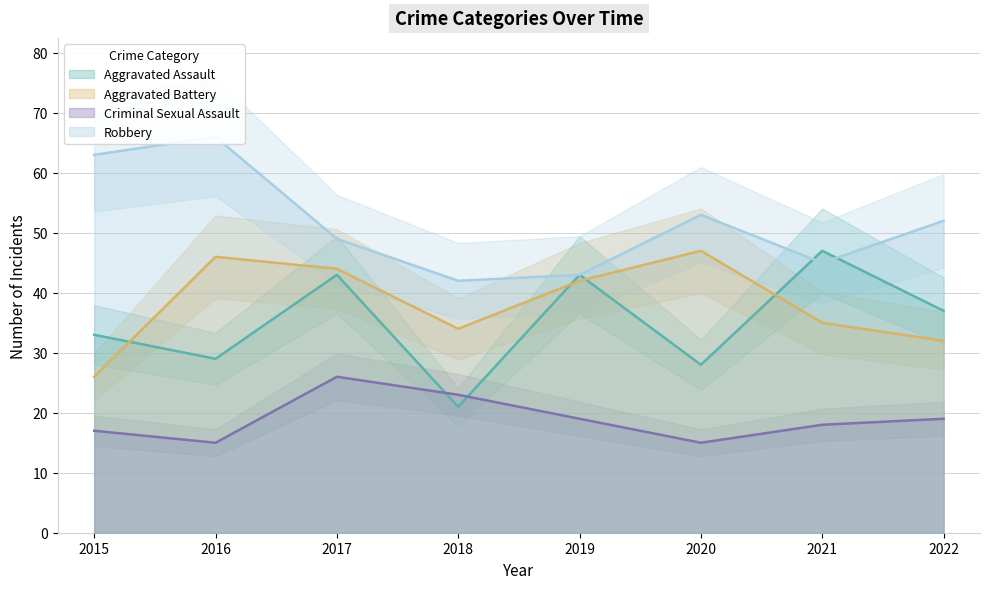

Is it true that Aggravated Battery equals 42 at 2019?

True